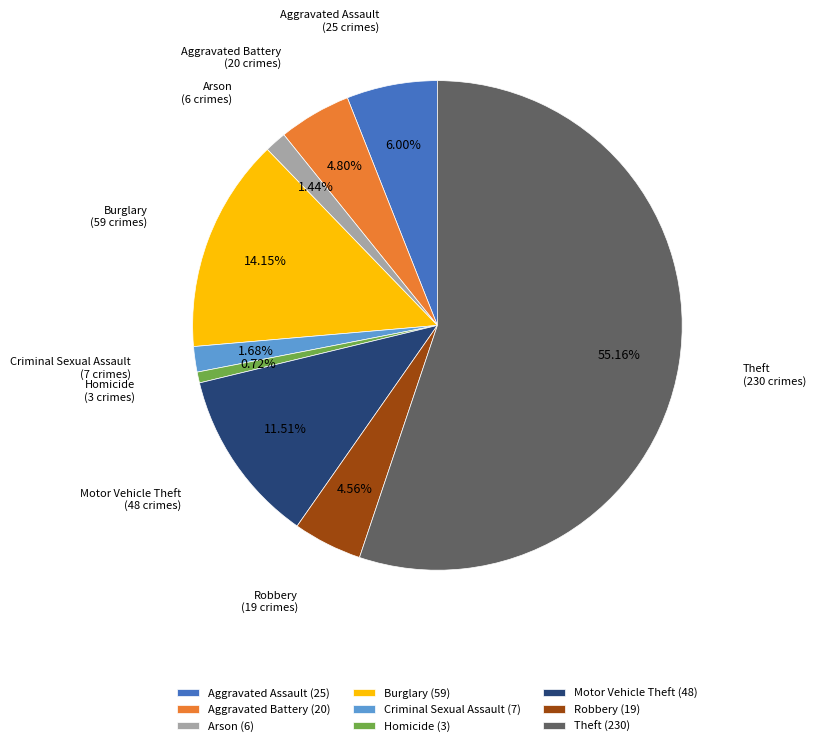

Does Theft account for over 50% of the chart?

Yes